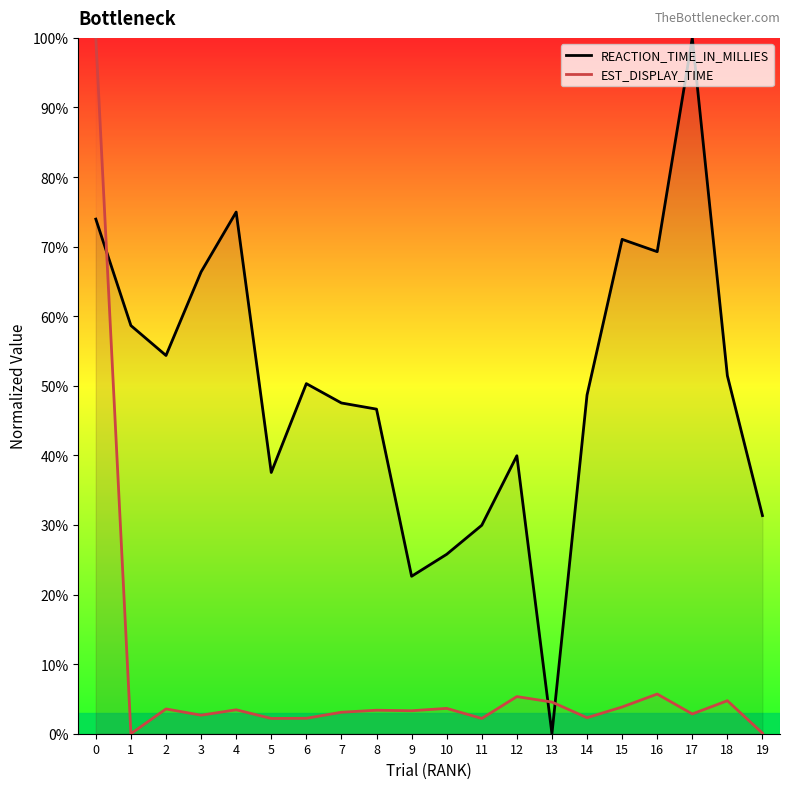

The EST_DISPLAY_TIME series shows 3.6 at 10. True or false?

True